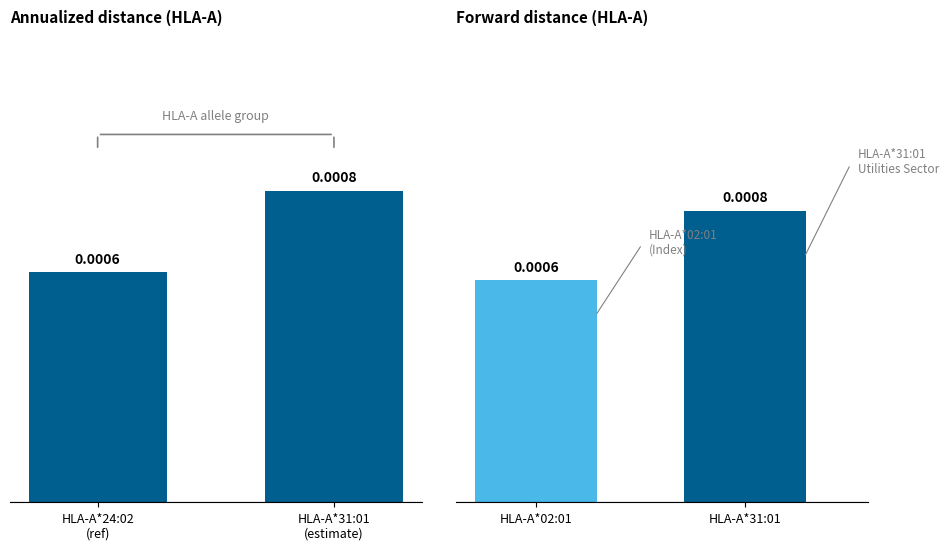

The chart shows a value of 0.0 at HLA-A*24:02
(ref). True or false?

False